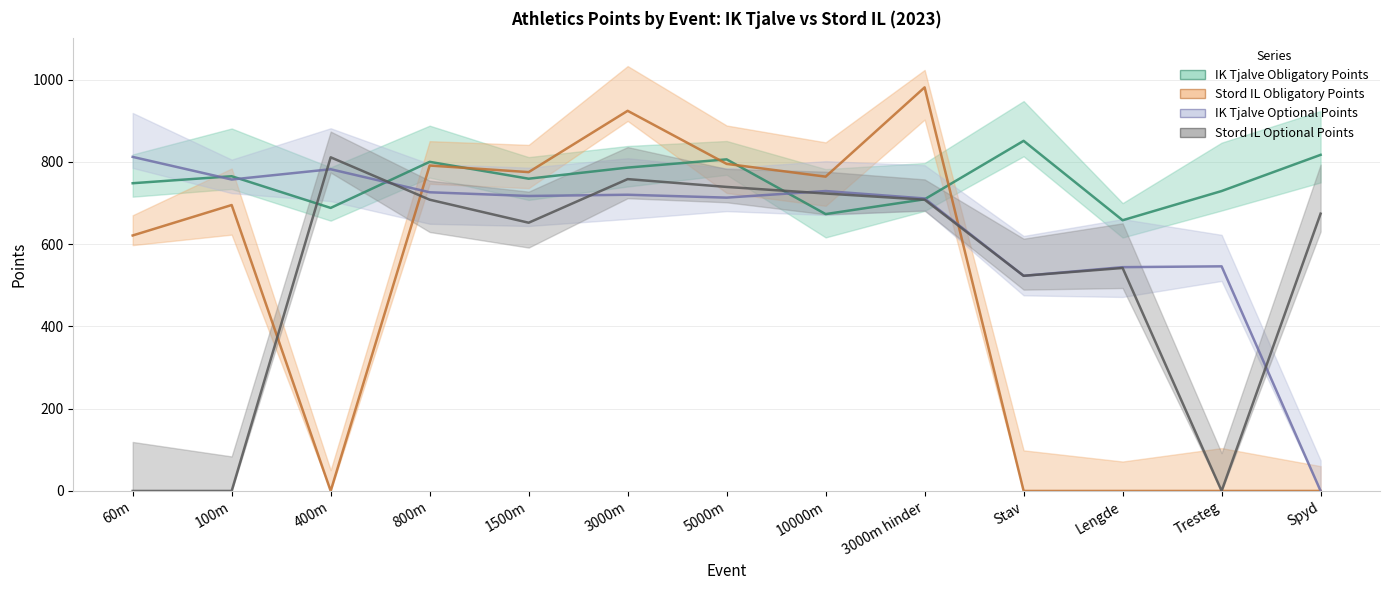

Between 3000m and 5000m, which is larger?

5000m